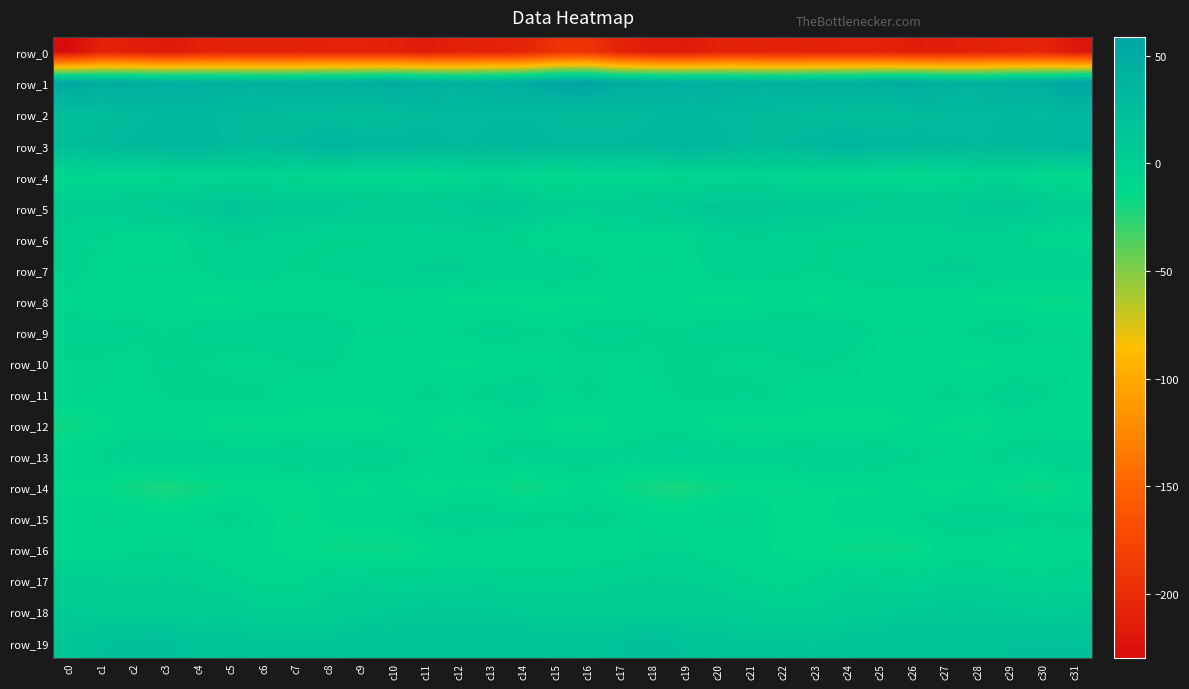

What value does the row_0 series have at c10?

-211.3